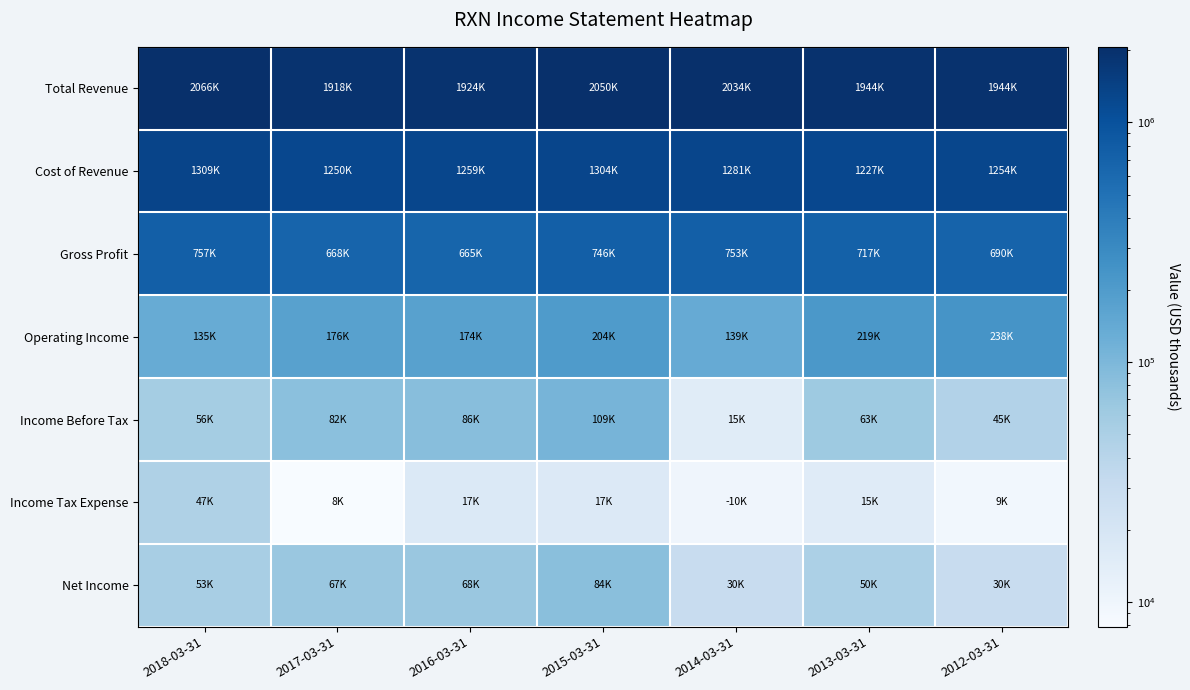

Reading right to left, list all the values displayed in this chart.

Total Revenue: 2012-03-31=1944200	2013-03-31=1943500	2014-03-31=2034300	2015-03-31=2050200	2016-03-31=1923800	2017-03-31=1918200	2018-03-31=2066000
Cost of Revenue: 2012-03-31=1254100	2013-03-31=1226900	2014-03-31=1280900	2015-03-31=1304000	2016-03-31=1258600	2017-03-31=1250200	2018-03-31=1309100
Gross Profit: 2012-03-31=690100	2013-03-31=716600	2014-03-31=753400	2015-03-31=746200	2016-03-31=665200	2017-03-31=668000	2018-03-31=756900
Operating Income: 2012-03-31=237800	2013-03-31=218900	2014-03-31=139200	2015-03-31=203700	2016-03-31=174300	2017-03-31=175900	2018-03-31=135200
Income Before Tax: 2012-03-31=44900	2013-03-31=62700	2014-03-31=15000	2015-03-31=108600	2016-03-31=86000	2017-03-31=82000	2018-03-31=56500
Income Tax Expense: 2012-03-31=9400	2013-03-31=15400	2014-03-31=10000	2015-03-31=16800	2016-03-31=17100	2017-03-31=7900	2018-03-31=47000
Net Income: 2012-03-31=29900	2013-03-31=50100	2014-03-31=30200	2015-03-31=83800	2016-03-31=67900	2017-03-31=66800	2018-03-31=52700